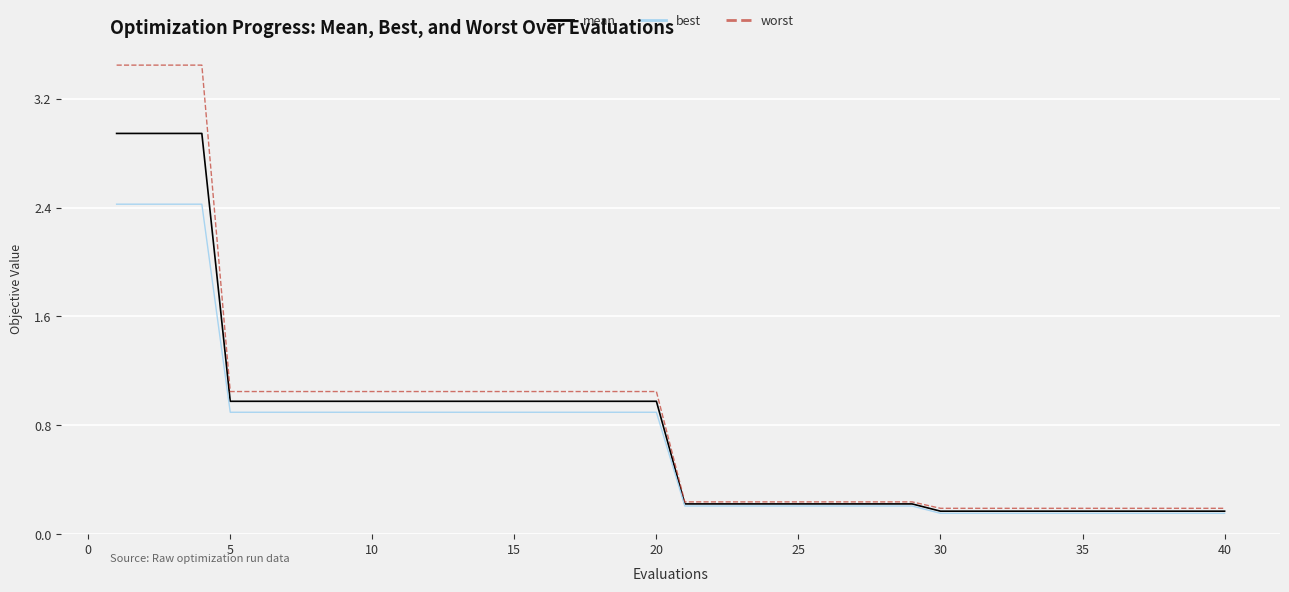

List the series in order of their peak value, lowest first.

best, mean, worst